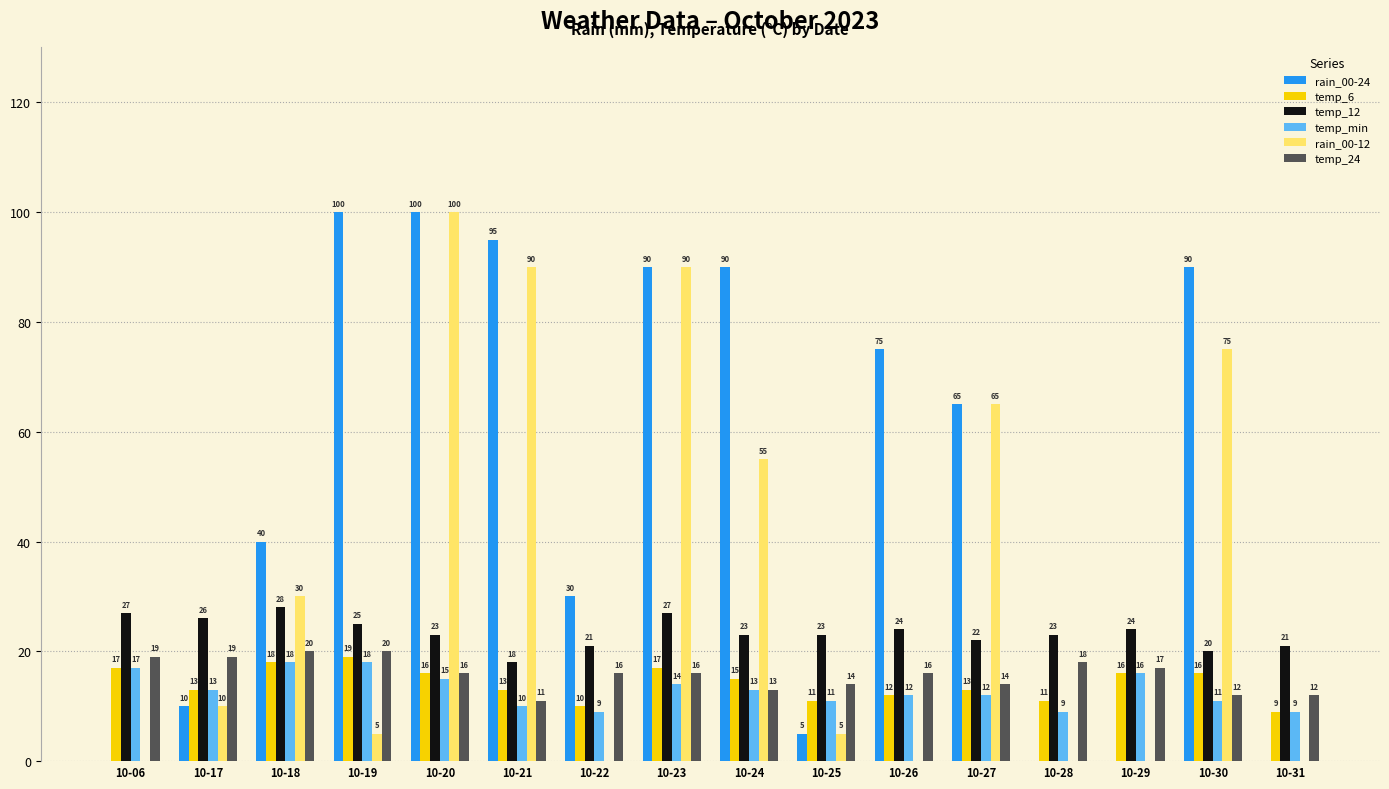

Reading left to right, extract all data points from this chart.

rain_00-24: 10-06=0	10-17=10	10-18=40	10-19=100	10-20=100	10-21=95	10-22=30	10-23=90	10-24=90	10-25=5	10-26=75	10-27=65	10-28=0	10-29=0	10-30=90	10-31=0
temp_6: 10-06=17	10-17=13	10-18=18	10-19=19	10-20=16	10-21=13	10-22=10	10-23=17	10-24=15	10-25=11	10-26=12	10-27=13	10-28=11	10-29=16	10-30=16	10-31=9
temp_12: 10-06=27	10-17=26	10-18=28	10-19=25	10-20=23	10-21=18	10-22=21	10-23=27	10-24=23	10-25=23	10-26=24	10-27=22	10-28=23	10-29=24	10-30=20	10-31=21
temp_min: 10-06=17	10-17=13	10-18=18	10-19=18	10-20=15	10-21=10	10-22=9	10-23=14	10-24=13	10-25=11	10-26=12	10-27=12	10-28=9	10-29=16	10-30=11	10-31=9
rain_00-12: 10-06=0	10-17=10	10-18=30	10-19=5	10-20=100	10-21=90	10-22=0	10-23=90	10-24=55	10-25=5	10-26=0	10-27=65	10-28=0	10-29=0	10-30=75	10-31=0
temp_24: 10-06=19	10-17=19	10-18=20	10-19=20	10-20=16	10-21=11	10-22=16	10-23=16	10-24=13	10-25=14	10-26=16	10-27=14	10-28=18	10-29=17	10-30=12	10-31=12